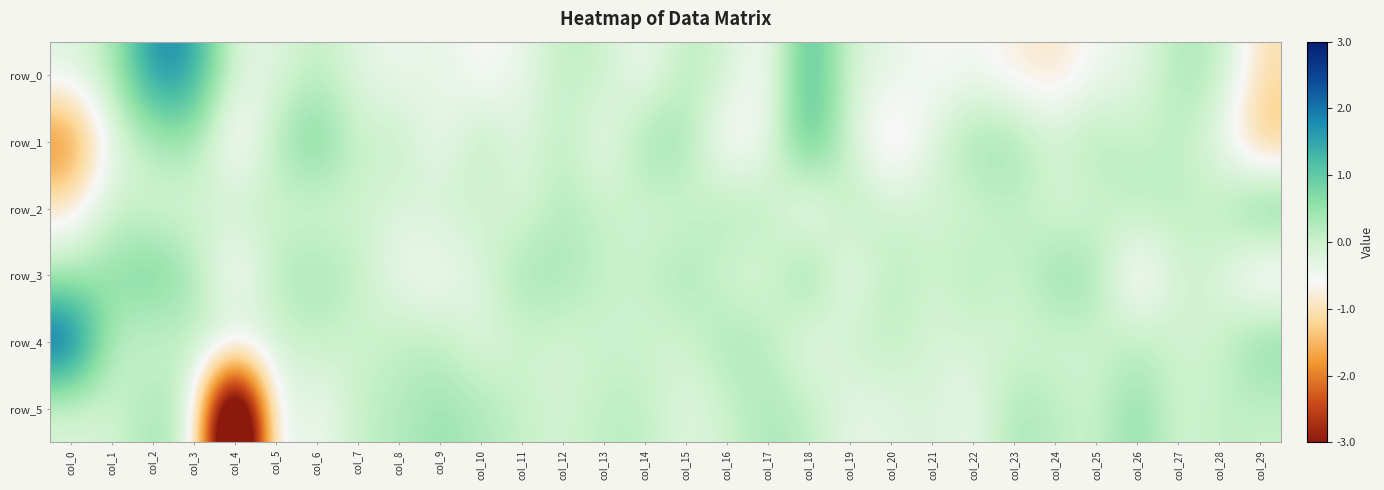

What is the approximate value of row_0 at col_4?

-0.2